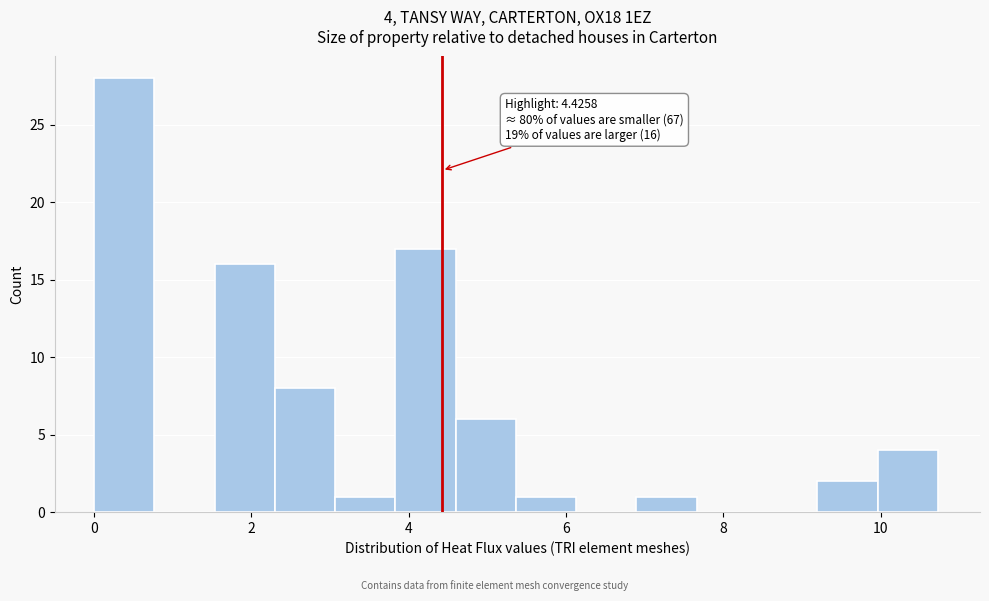

Around what value on the x-axis is the tallest bar? Give the approximate position of its centre, as read against the axis.

0.4